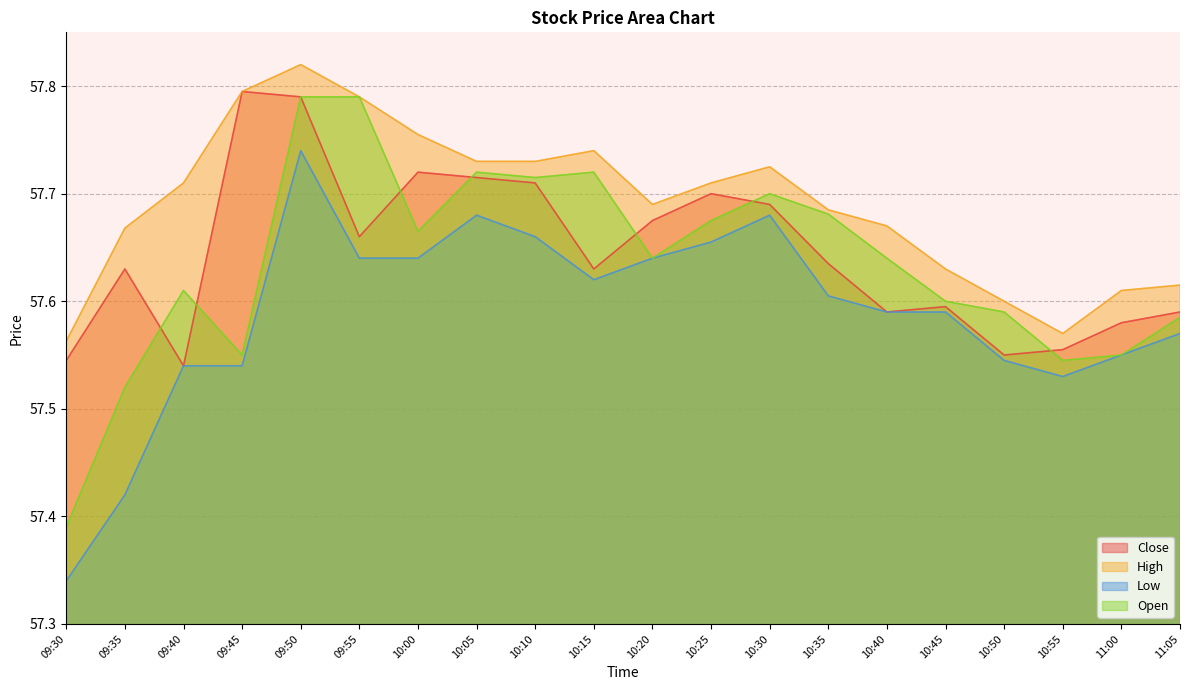

True or false: High and Open cross at least once.

False